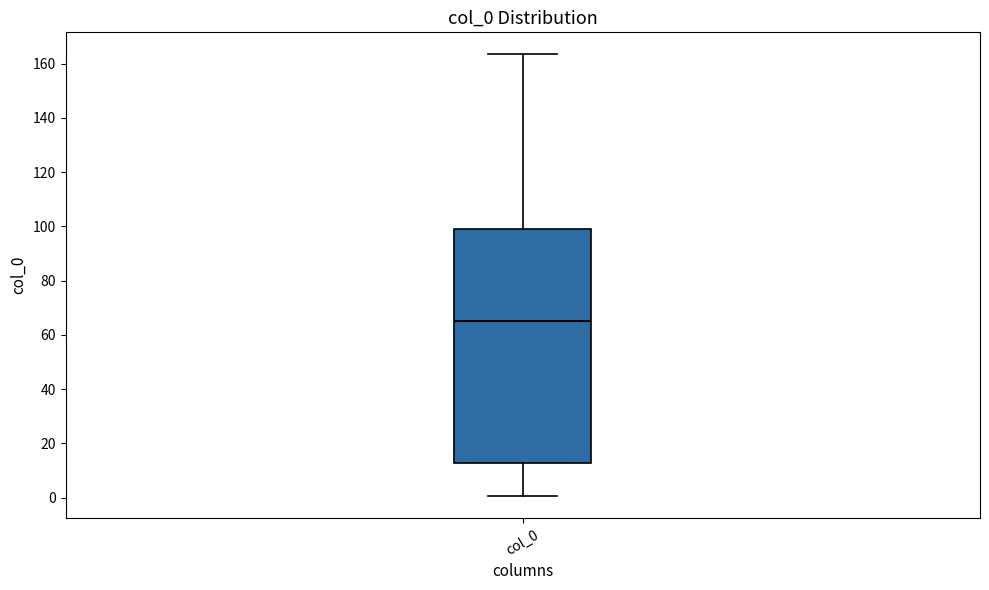

Read this box plot against the y-axis: the position of the median line, the range covered by the box, and the ends of both whiskers. The values are not printed on the chart, so give them approximately, as read against the axis.

median 66, box 12 to 98, whiskers 0 to 164